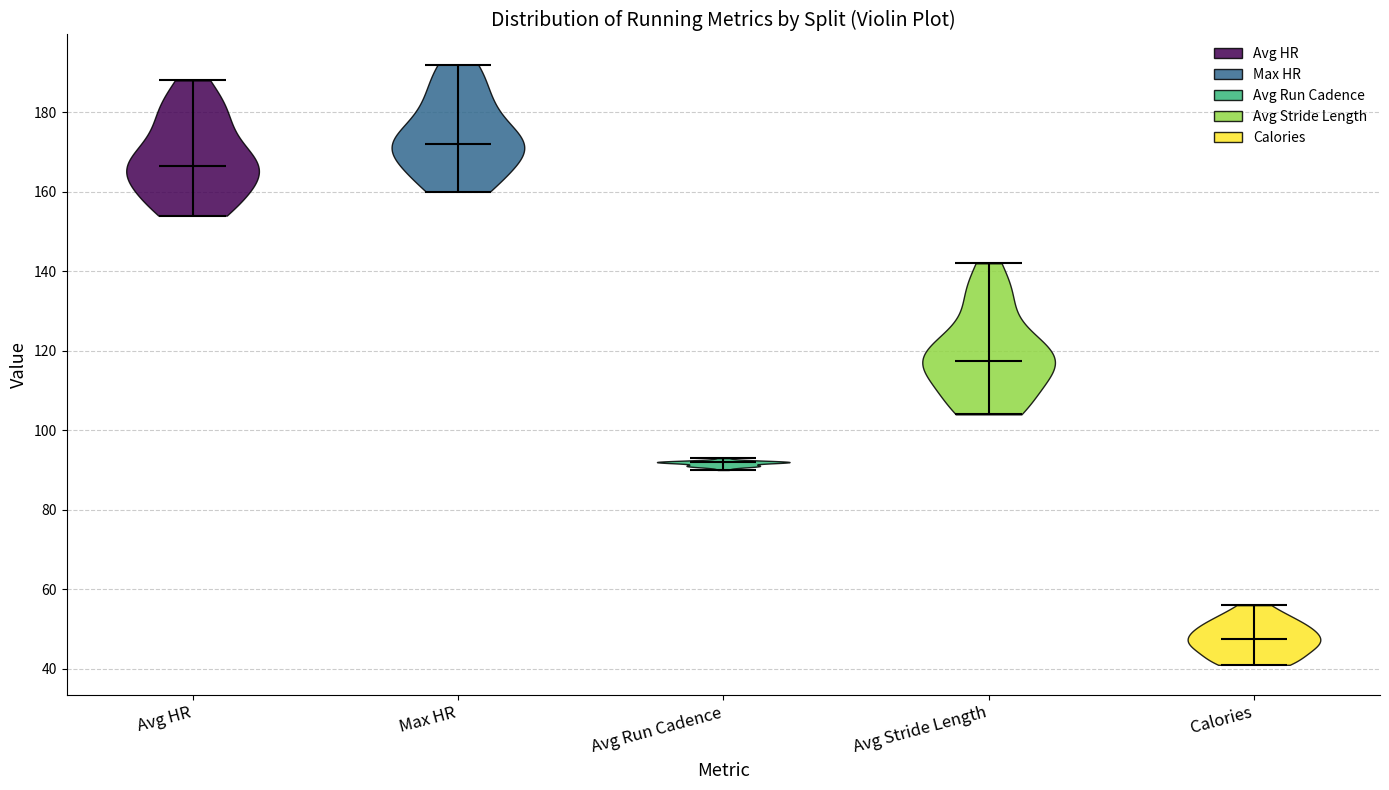

Which violin has the highest median line?

Max HR